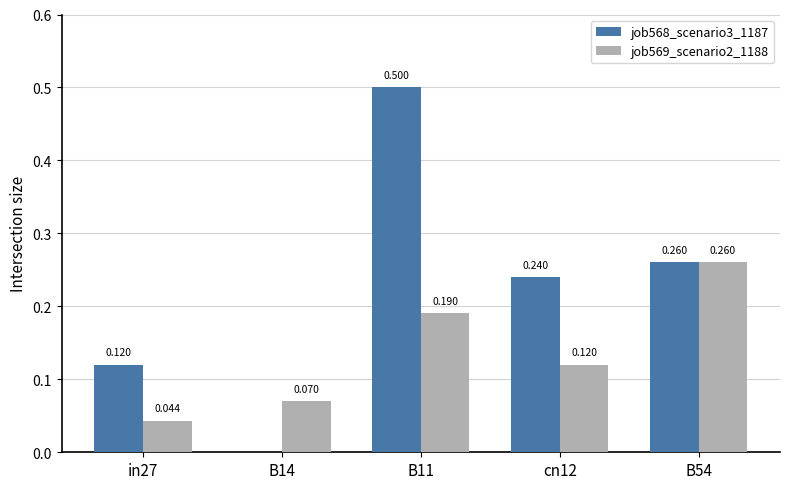

The value of job568_scenario3_1187 at B54 is 0.1. True or false?

False